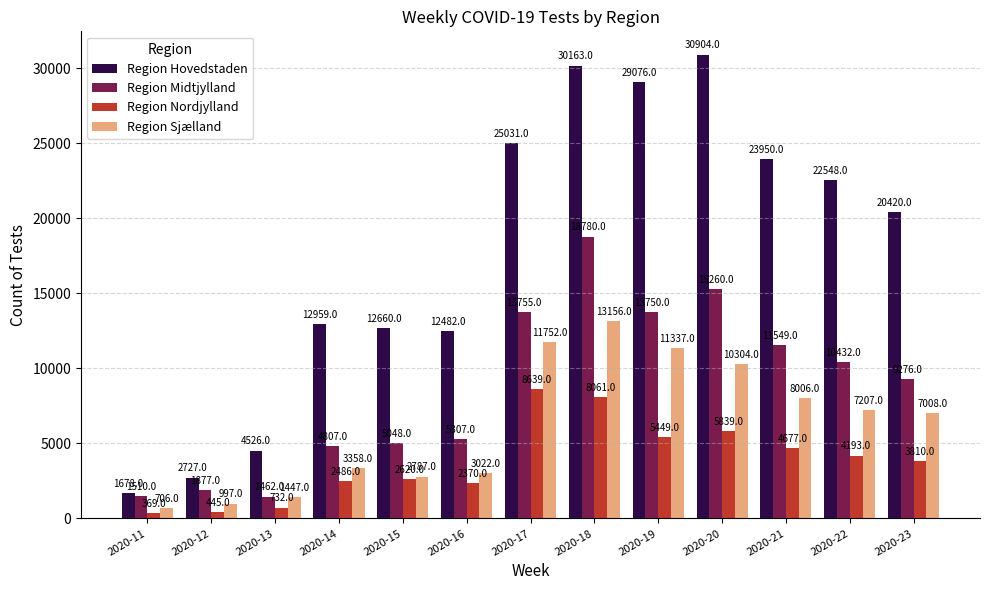

The value of Region Hovedstaden at 2020-13 is 4526. True or false?

True